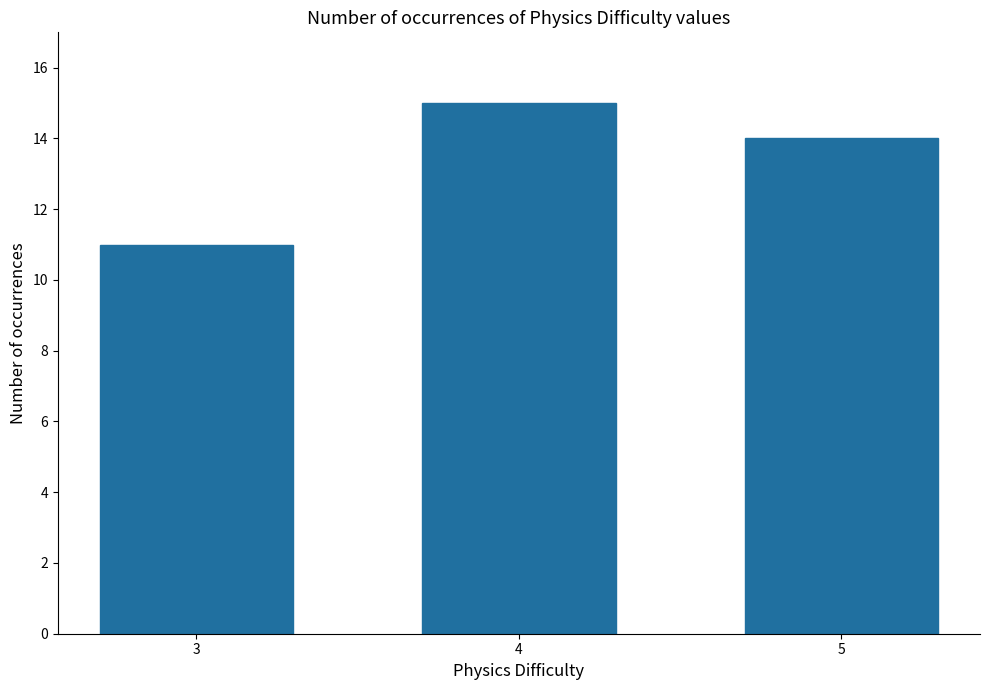

What is the sum of all values?

40